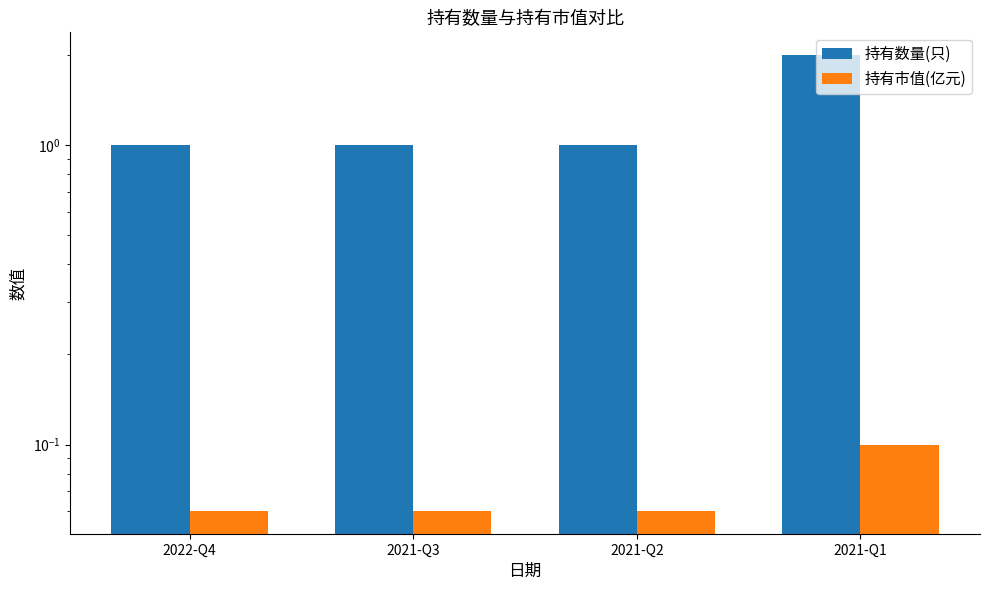

What is the sum of all 持有市值(亿元) values?

0.3